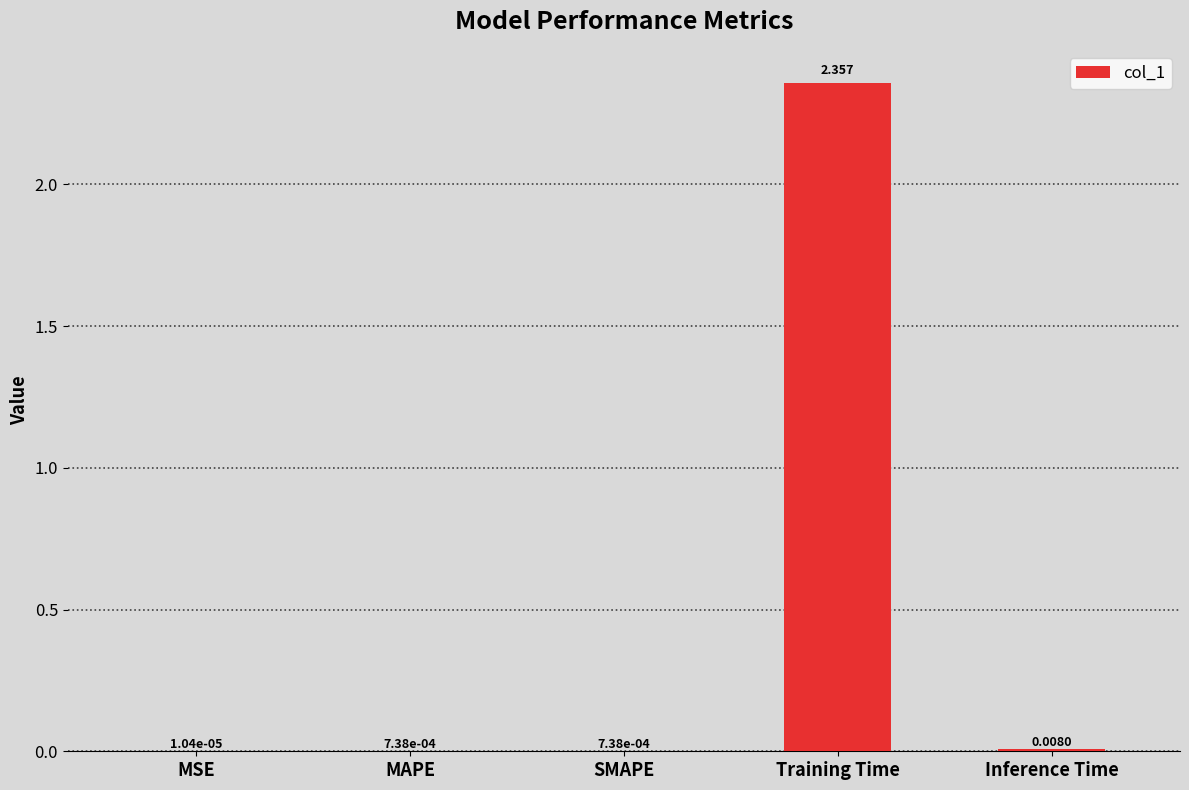

At which category does the chart reach its peak across all series?

Training Time